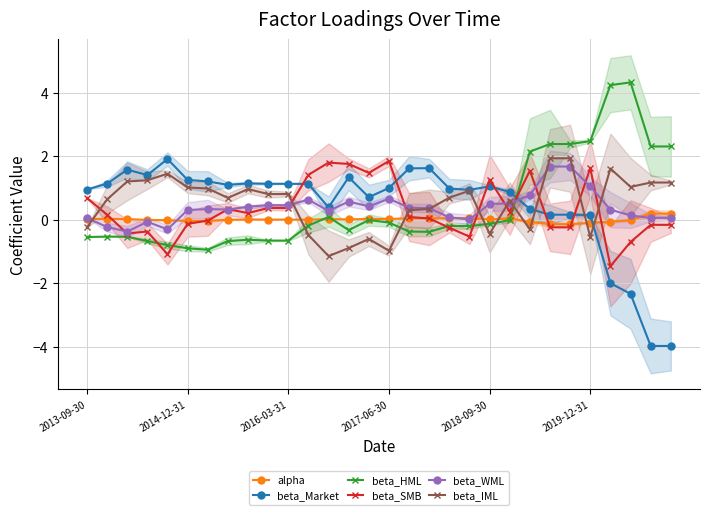

Which has a higher value, 16 or 17?

16